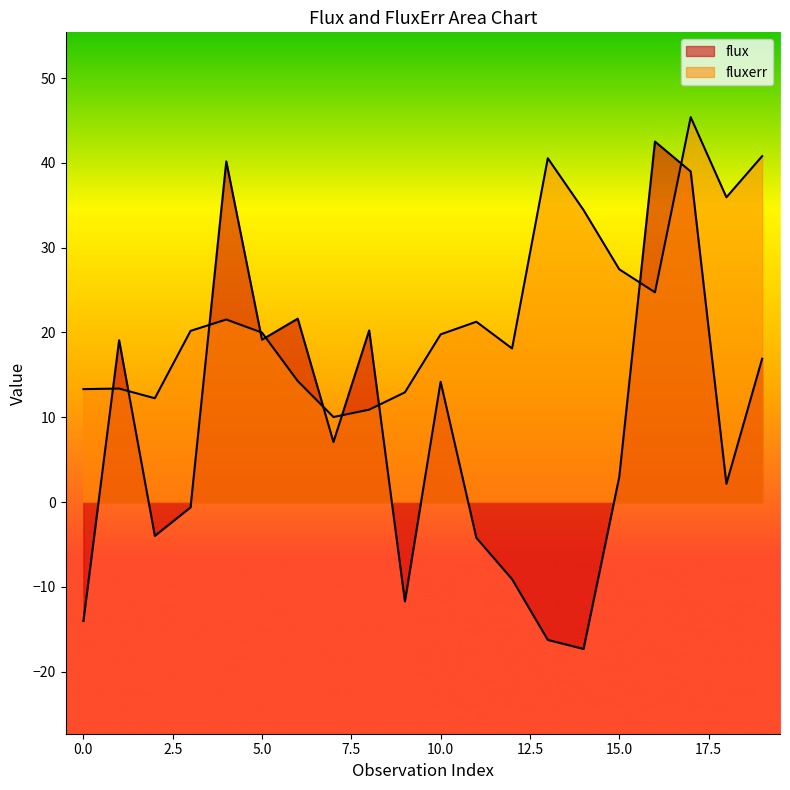

True or false: fluxerr has more than 2 interior local peaks.

True